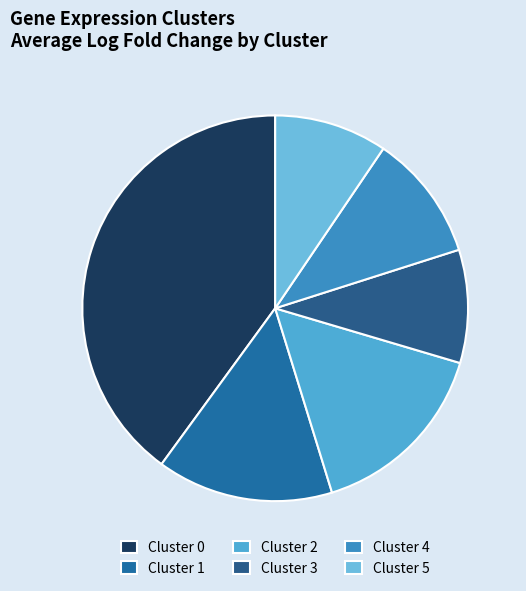

Count the number of slices in the pie.

6